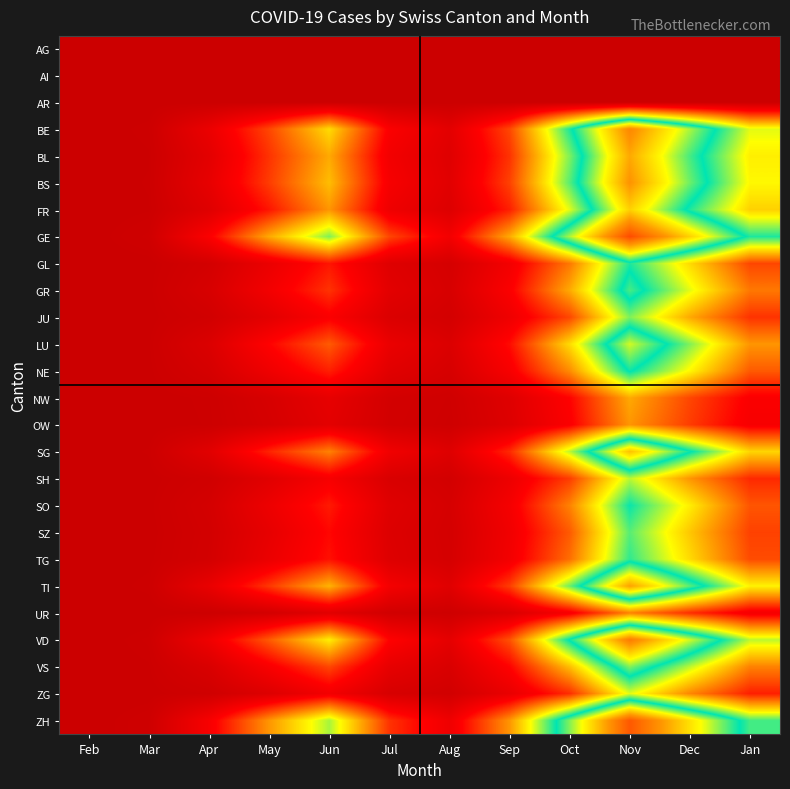

Reading left to right, transcribe all the data shown in this chart.

AG: Feb=0	Mar=0	Apr=0	May=0	Jun=0	Jul=0	Aug=0	Sep=0	Oct=0	Nov=0	Dec=0	Jan=0
AI: Feb=0	Mar=0	Apr=0	May=0	Jun=0	Jul=0	Aug=0	Sep=0	Oct=0	Nov=0	Dec=0	Jan=0
AR: Feb=0	Mar=0	Apr=0	May=0	Jun=0	Jul=0	Aug=0	Sep=0	Oct=0	Nov=0	Dec=0	Jan=0
BE: Feb=0	Mar=5	Apr=80	May=200	Jun=350	Jul=120	Aug=60	Sep=200	Oct=500	Nov=800	Dec=600	Jan=400
BL: Feb=0	Mar=3	Apr=60	May=180	Jun=300	Jul=100	Aug=50	Sep=180	Oct=450	Nov=750	Dec=550	Jan=370
BS: Feb=0	Mar=4	Apr=70	May=190	Jun=320	Jul=110	Aug=55	Sep=195	Oct=470	Nov=780	Dec=570	Jan=380
FR: Feb=0	Mar=3	Apr=50	May=150	Jun=280	Jul=90	Aug=45	Sep=160	Oct=400	Nov=700	Dec=500	Jan=340
GE: Feb=0	Mar=10	Apr=120	May=300	Jun=450	Jul=200	Aug=100	Sep=300	Oct=600	Nov=900	Dec=700	Jan=500
GL: Feb=0	Mar=1	Apr=20	May=80	Jun=150	Jul=50	Aug=25	Sep=100	Oct=250	Nov=500	Dec=350	Jan=200
GR: Feb=0	Mar=2	Apr=30	May=100	Jun=180	Jul=60	Aug=30	Sep=120	Oct=300	Nov=550	Dec=400	Jan=250
JU: Feb=0	Mar=1	Apr=15	May=60	Jun=120	Jul=40	Aug=20	Sep=90	Oct=200	Nov=450	Dec=300	Jan=180
LU: Feb=0	Mar=3	Apr=40	May=130	Jun=220	Jul=80	Aug=40	Sep=140	Oct=350	Nov=620	Dec=450	Jan=280
NE: Feb=0	Mar=2	Apr=25	May=90	Jun=160	Jul=55	Aug=28	Sep=110	Oct=270	Nov=520	Dec=380	Jan=220
NW: Feb=0	Mar=0	Apr=5	May=30	Jun=70	Jul=20	Aug=10	Sep=50	Oct=130	Nov=300	Dec=200	Jan=120
OW: Feb=0	Mar=0	Apr=4	May=25	Jun=60	Jul=18	Aug=8	Sep=45	Oct=120	Nov=280	Dec=190	Jan=110
SG: Feb=0	Mar=4	Apr=55	May=165	Jun=260	Jul=95	Aug=48	Sep=170	Oct=420	Nov=720	Dec=520	Jan=345
SH: Feb=0	Mar=1	Apr=12	May=55	Jun=110	Jul=35	Aug=18	Sep=85	Oct=190	Nov=420	Dec=280	Jan=170
SO: Feb=0	Mar=2	Apr=22	May=85	Jun=155	Jul=52	Aug=26	Sep=105	Oct=260	Nov=510	Dec=370	Jan=215
SZ: Feb=0	Mar=1	Apr=18	May=70	Jun=135	Jul=45	Aug=22	Sep=95	Oct=220	Nov=470	Dec=330	Jan=195
TG: Feb=0	Mar=2	Apr=20	May=80	Jun=145	Jul=48	Aug=24	Sep=100	Oct=240	Nov=490	Dec=350	Jan=205
TI: Feb=0	Mar=5	Apr=75	May=185	Jun=310	Jul=105	Aug=52	Sep=190	Oct=460	Nov=760	Dec=560	Jan=375
UR: Feb=0	Mar=0	Apr=3	May=20	Jun=55	Jul=15	Aug=7	Sep=40	Oct=110	Nov=260	Dec=175	Jan=105
VD: Feb=0	Mar=6	Apr=90	May=220	Jun=370	Jul=130	Aug=65	Sep=210	Oct=520	Nov=820	Dec=620	Jan=420
VS: Feb=0	Mar=3	Apr=35	May=115	Jun=200	Jul=70	Aug=35	Sep=130	Oct=320	Nov=580	Dec=420	Jan=260
ZG: Feb=0	Mar=1	Apr=10	May=45	Jun=100	Jul=30	Aug=15	Sep=75	Oct=175	Nov=400	Dec=265	Jan=160
ZH: Feb=0	Mar=8	Apr=110	May=280	Jun=430	Jul=180	Aug=90	Sep=280	Oct=580	Nov=880	Dec=680	Jan=480